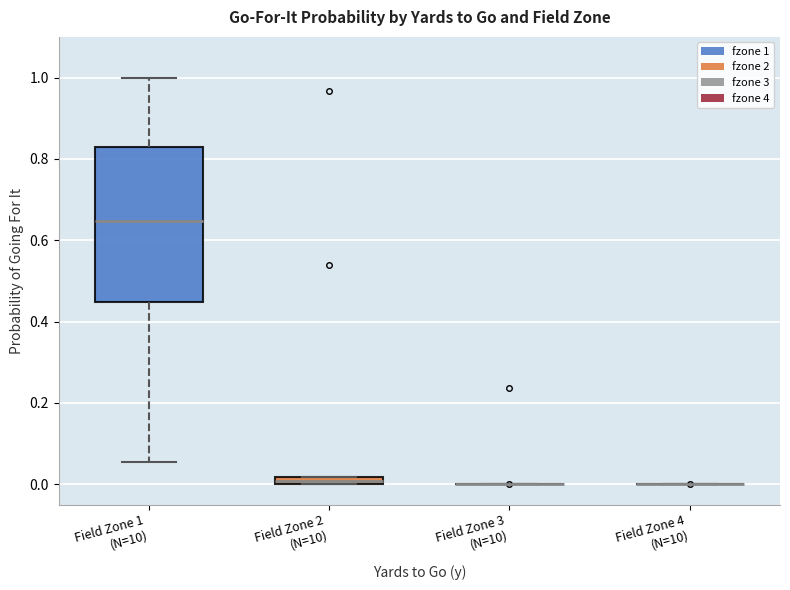

Where is the lower edge of the box for Field Zone 2 (N=10) on the y-axis? The values are not printed on the chart, so give them approximately, as read against the axis.

0.00